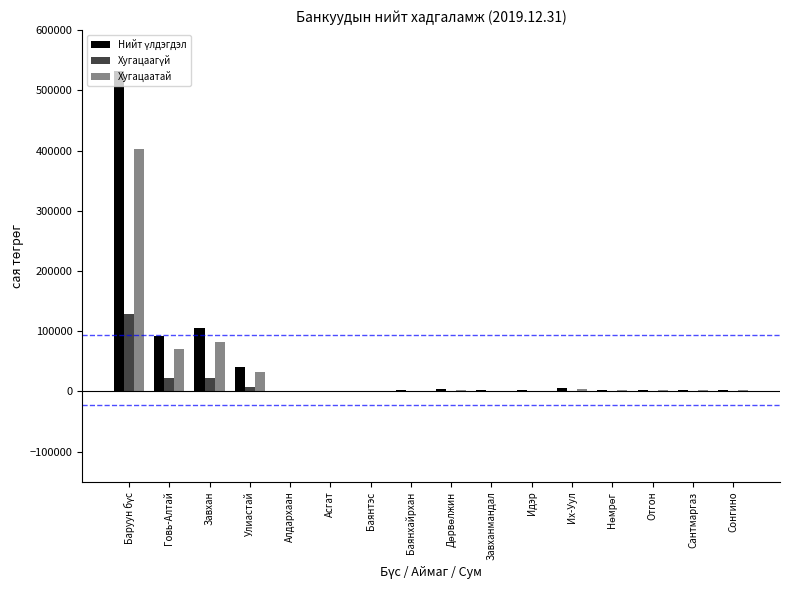

Count the number of data series in this chart.

3